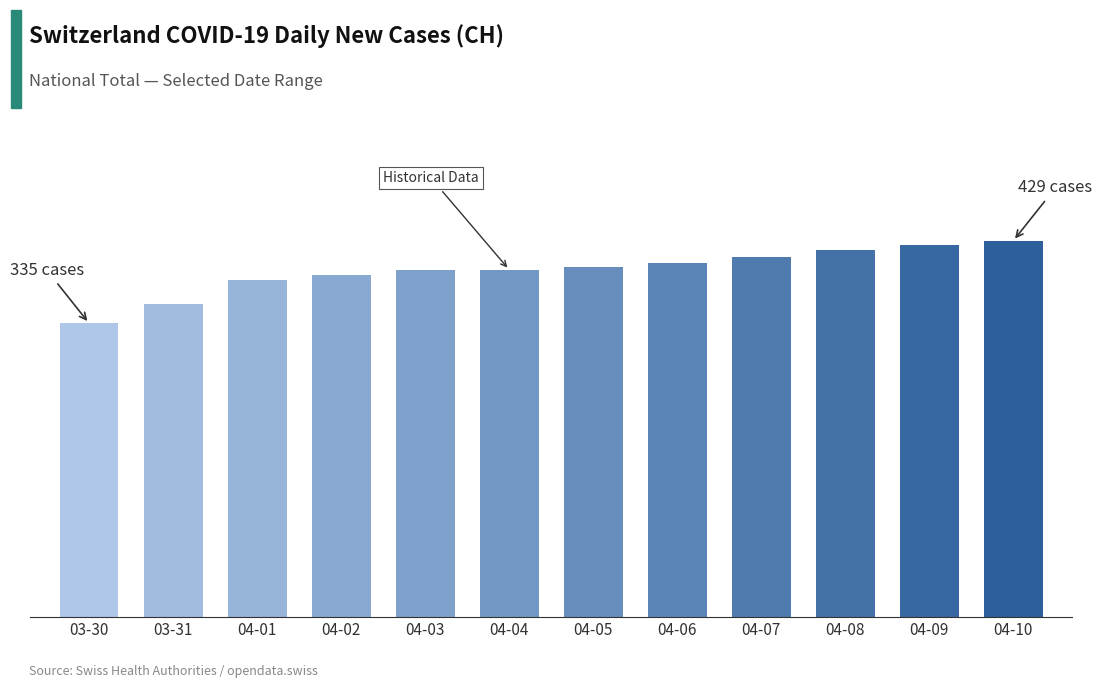

Which has a higher value, 04-03 or 04-08?

04-08